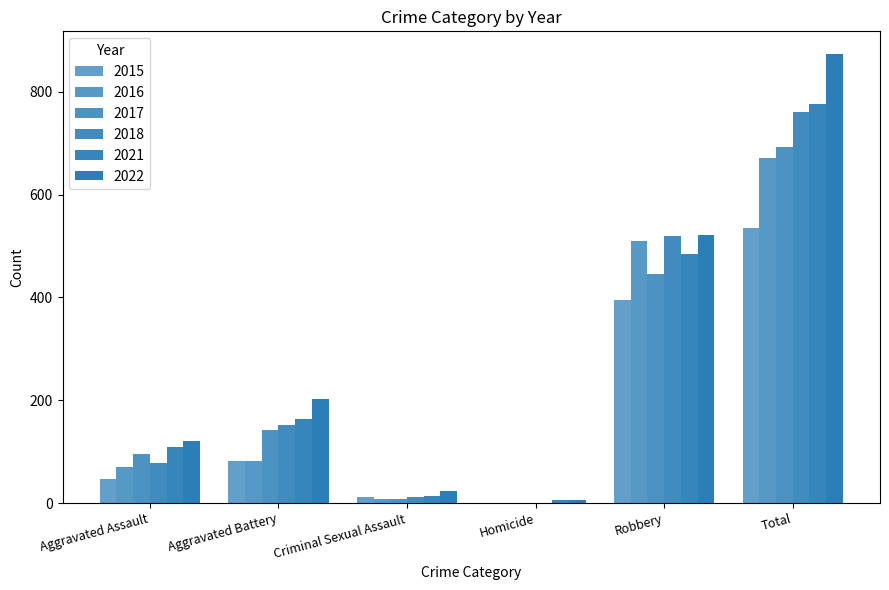

Between Aggravated Assault and Homicide, which series saw the biggest shift?

2022